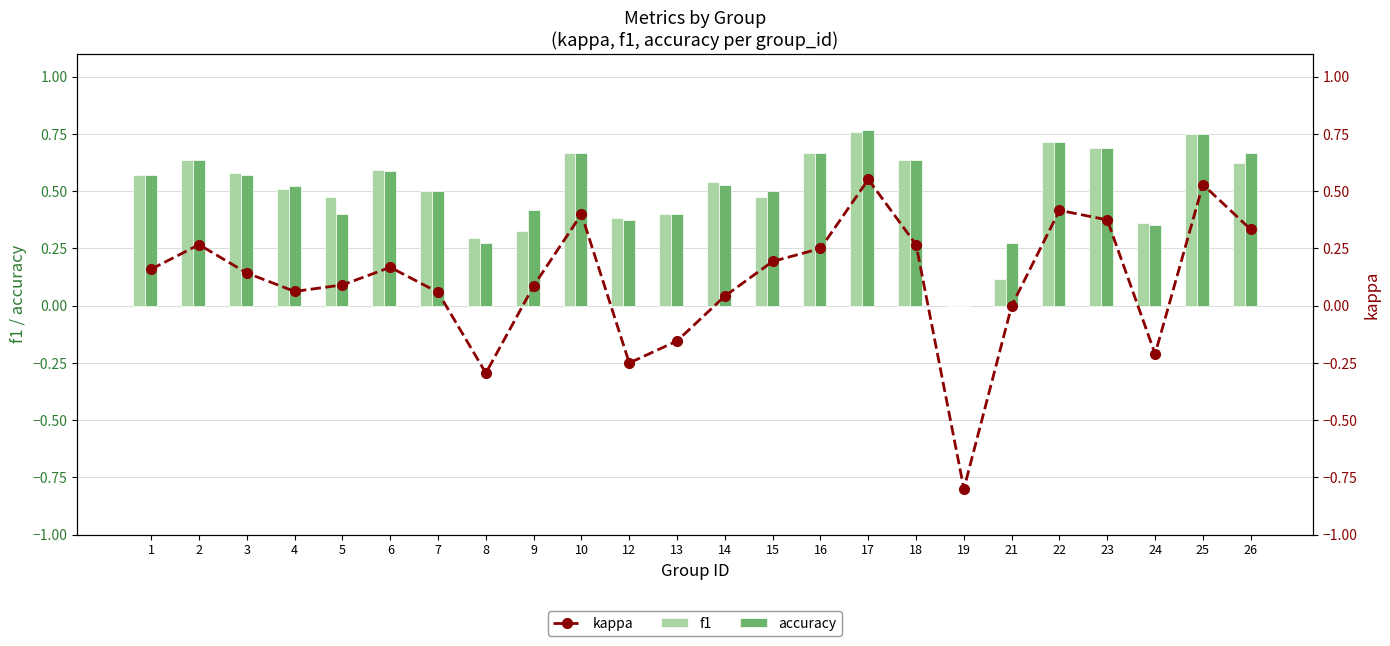

At which label does kappa first exceed 0?

1